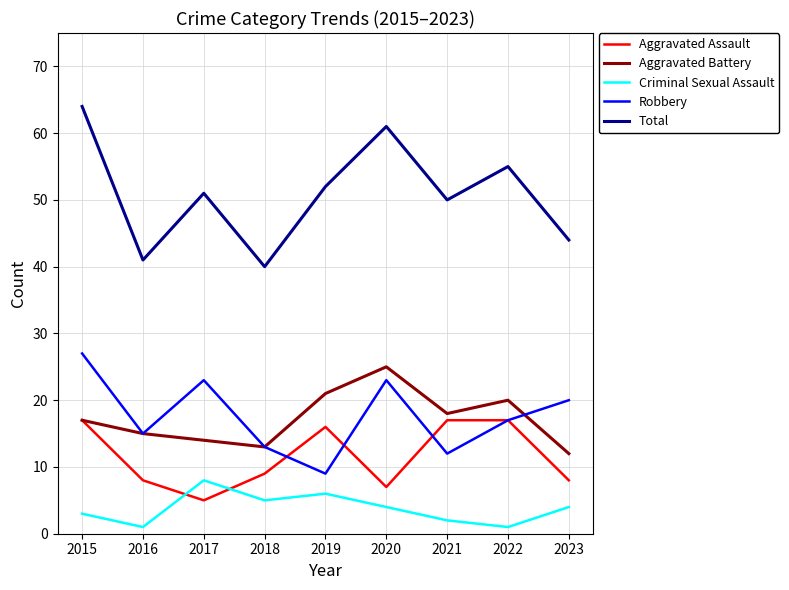

True or false: Total and Criminal Sexual Assault intersect in this chart.

False